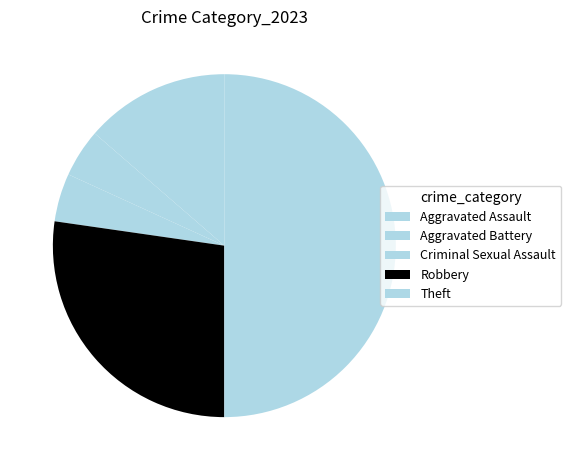

How many segments does this pie chart have?

5